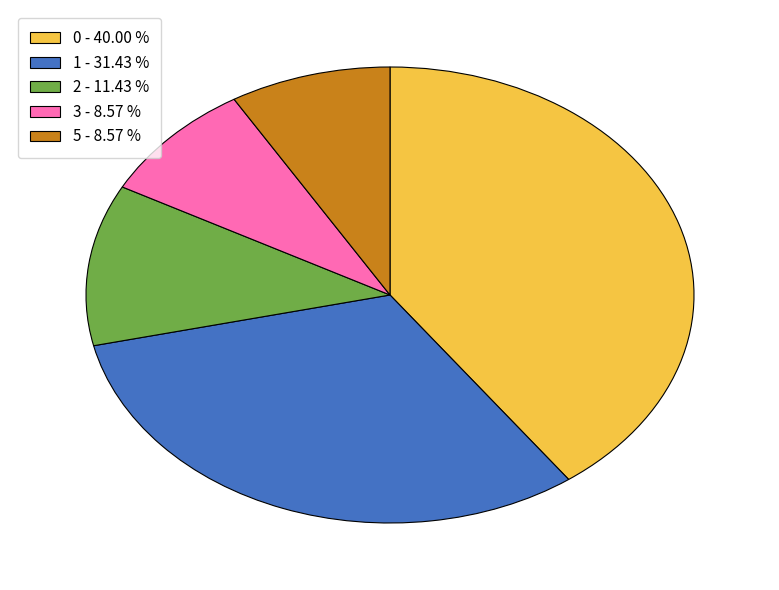

How many slices are in this pie chart?

5